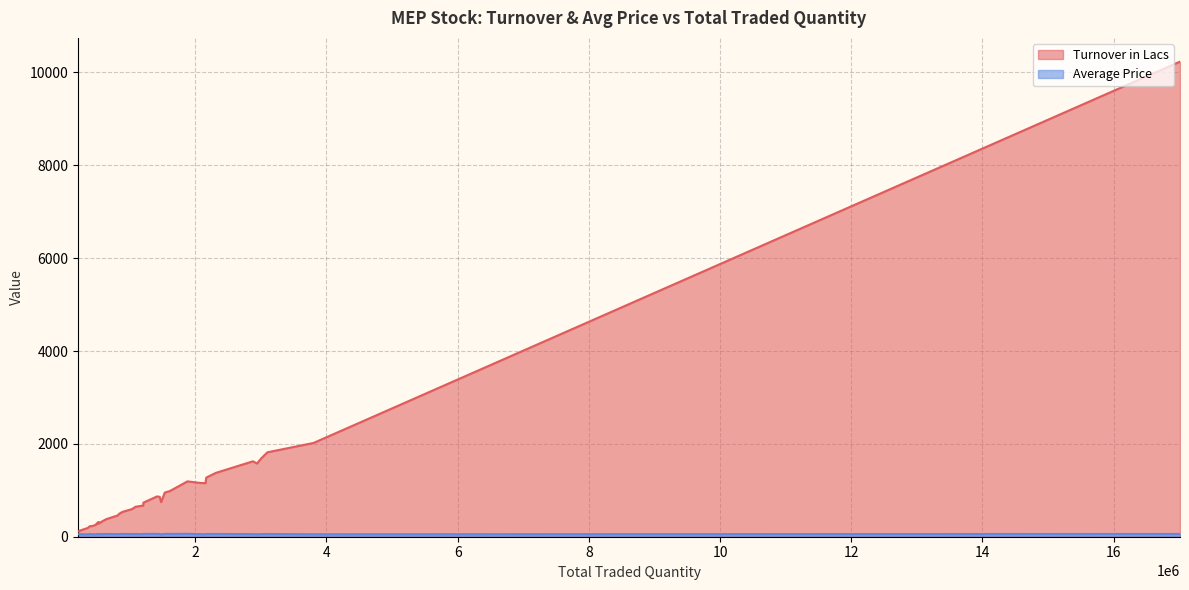

List the labels in order of Average Price value, smallest first.

32, 24, 27, 1, 31, 28, 26, 22, 36, 29, 33, 35, 21, 23, 30, 34, 2, 25, 20, 3, 19, 4, 12, 11, 18, 37, 7, 13, 17, 6, 8, 5, 10, 0, 9, 16, 38, 14, 15, 39